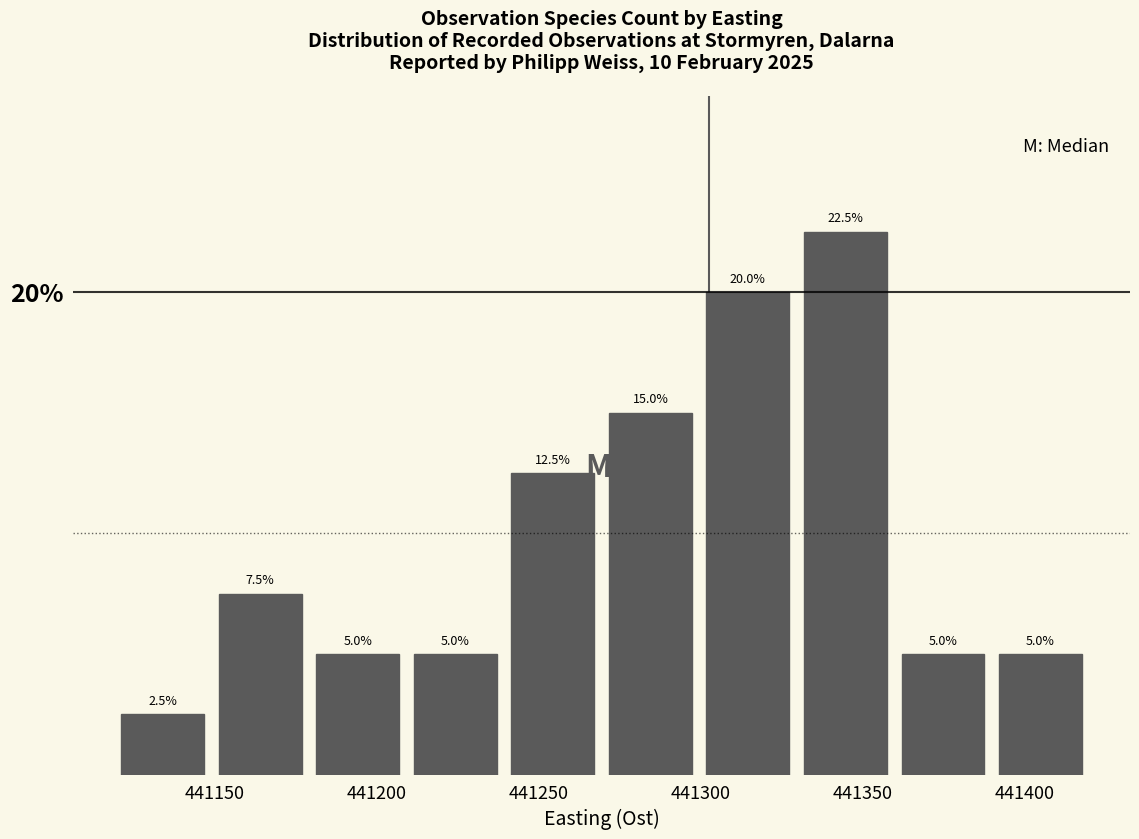

Reading left to right, list every bar in this chart as the range it spans on the x-axis followed by its height. The bar edges are not printed on the chart, so give them approximately, as read against the axis.

441120 to 441150: 2.5
441150 to 441180: 7.5
441180 to 441210: 5.0
441210 to 441240: 5.0
441240 to 441270: 12.5
441270 to 441300: 15.0
441300 to 441330: 20.0
441330 to 441360: 22.5
441360 to 441390: 5.0
441390 to 441420: 5.0